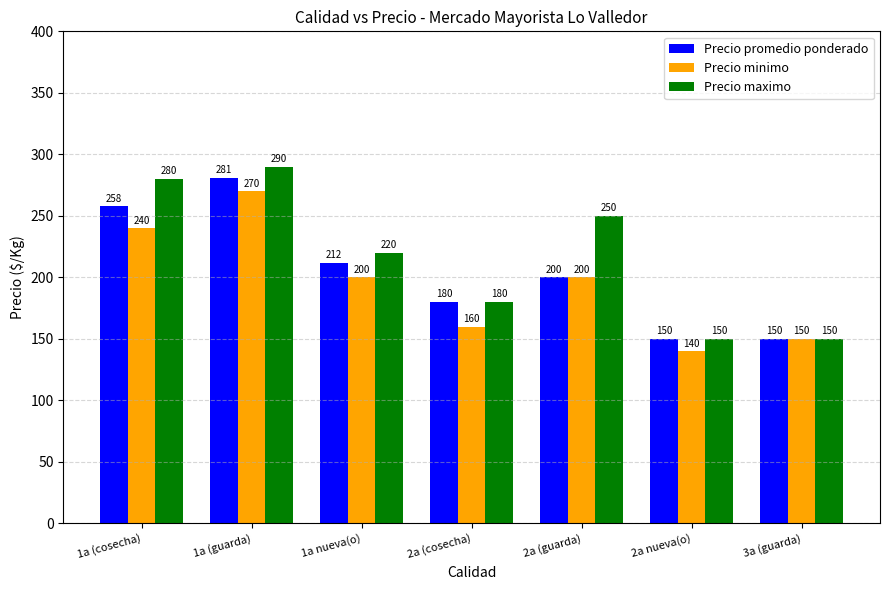

What are all the series names shown in the legend?

Precio promedio ponderado, Precio minimo, Precio maximo